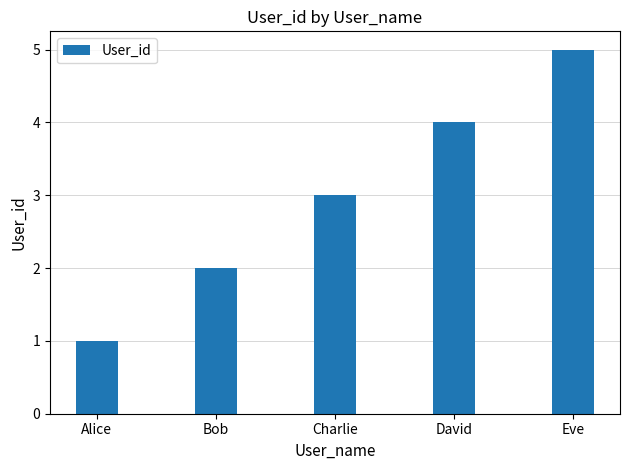

Reading left to right, what are all the values shown in this chart?

Alice=1	Bob=2	Charlie=3	David=4	Eve=5